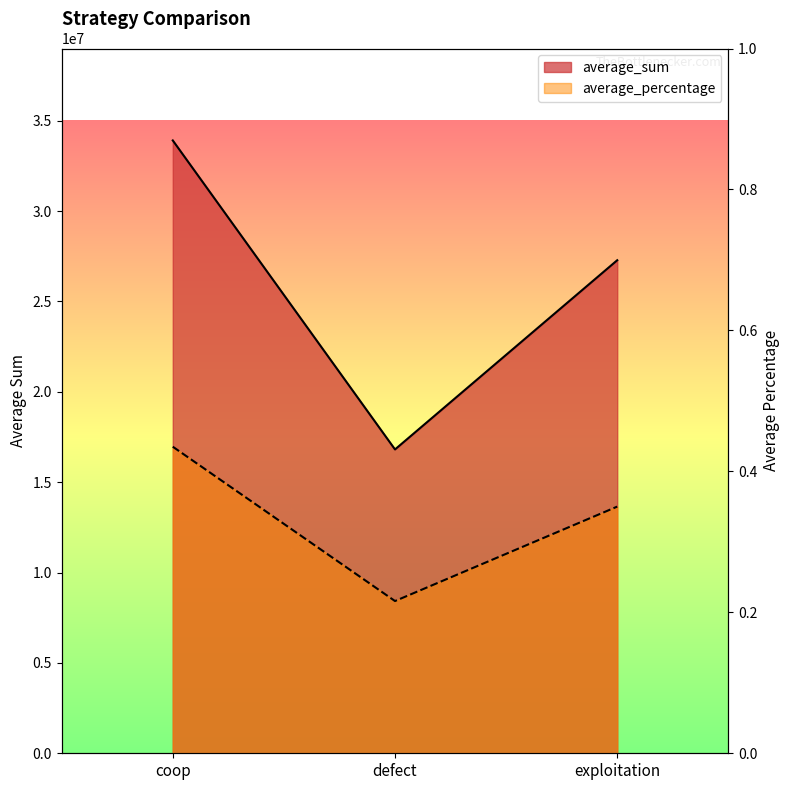

Reading left to right, list all the values displayed in this chart.

average_sum: coop=33908497.0	defect=16811512.0	exploitation=27279991.0
average_percentage: coop=0.4	defect=0.2	exploitation=0.3